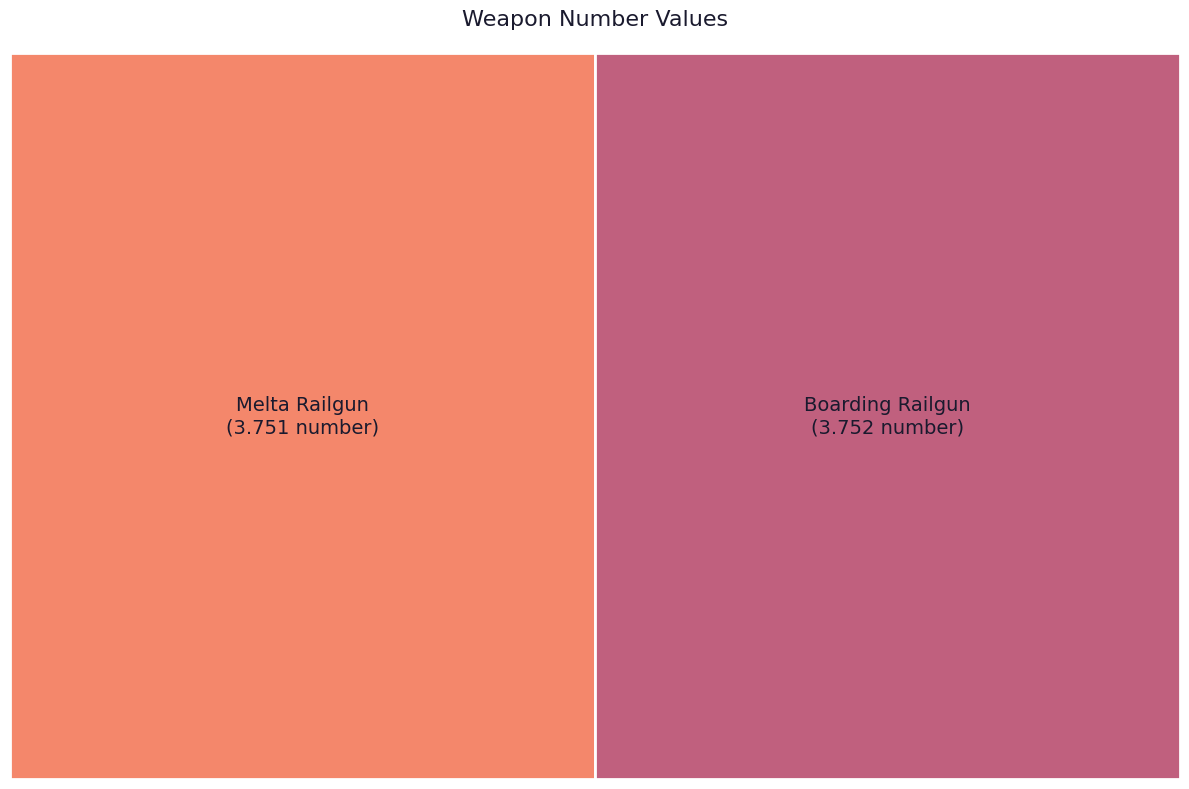

Rank the categories by value from lowest to highest.

Melta Railgun, Boarding Railgun